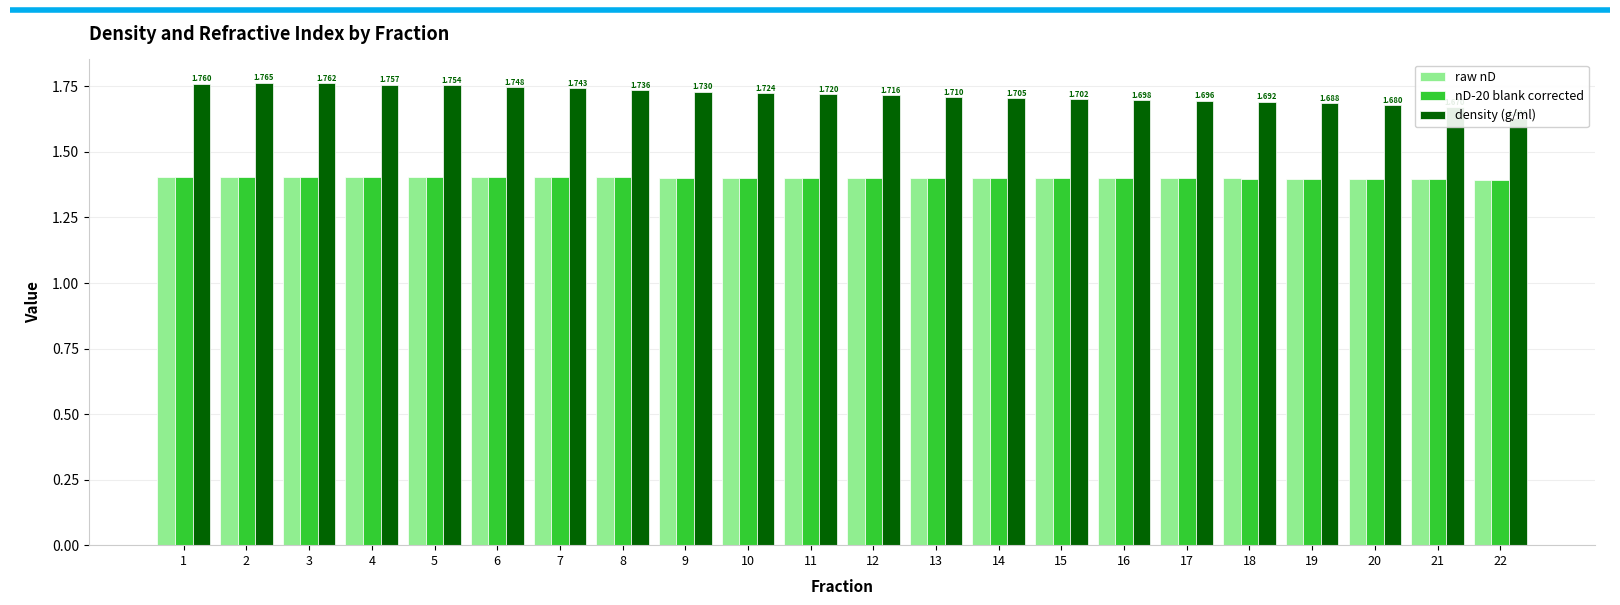

What is the total value across all series at 7?

4.6